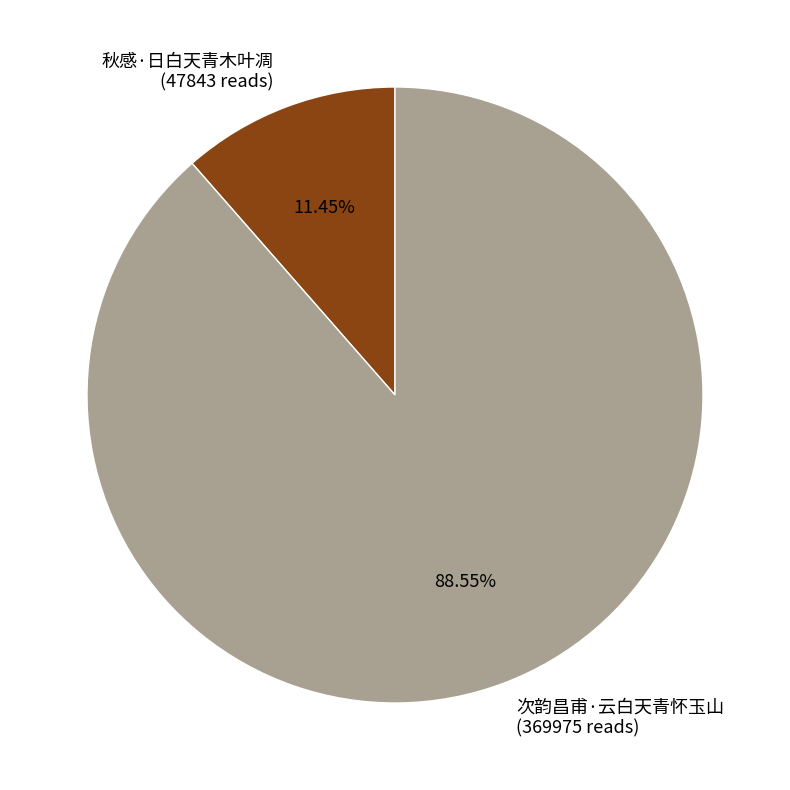

Which has a higher value, 秋感·日白天青木叶凋 or 次韵昌甫·云白天青怀玉山?

次韵昌甫·云白天青怀玉山